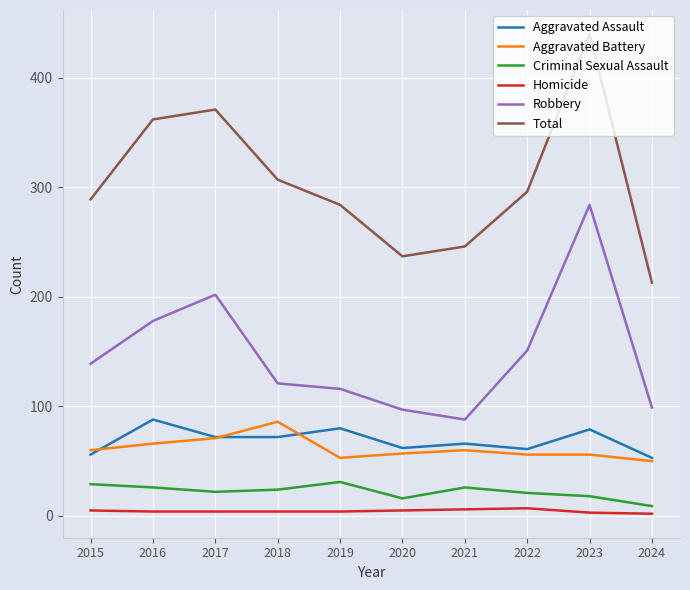

What value does the Homicide series have at 2021?

6